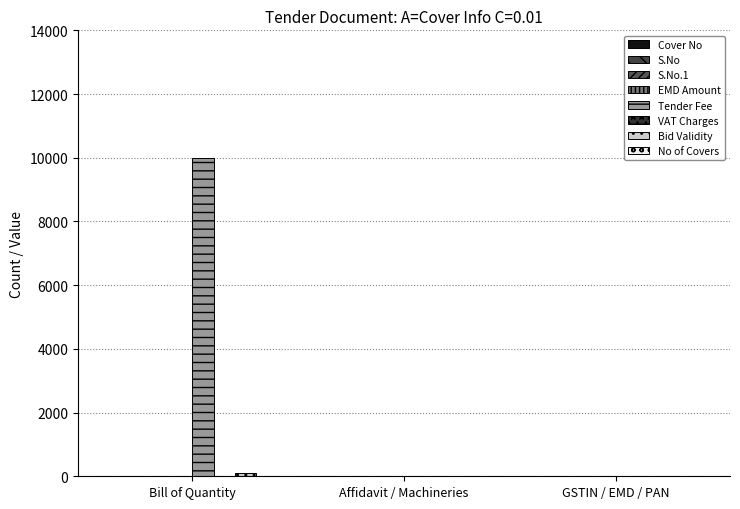

What is the total value across all series at GSTIN / EMD / PAN?

5